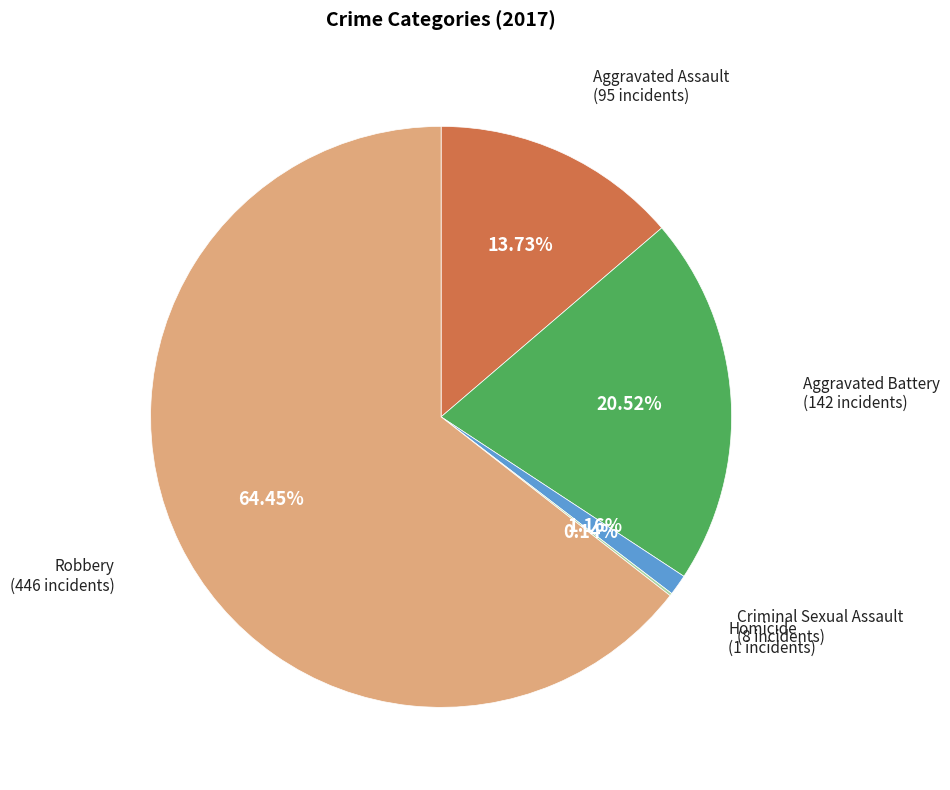

Which category has the biggest portion of the pie?

Robbery